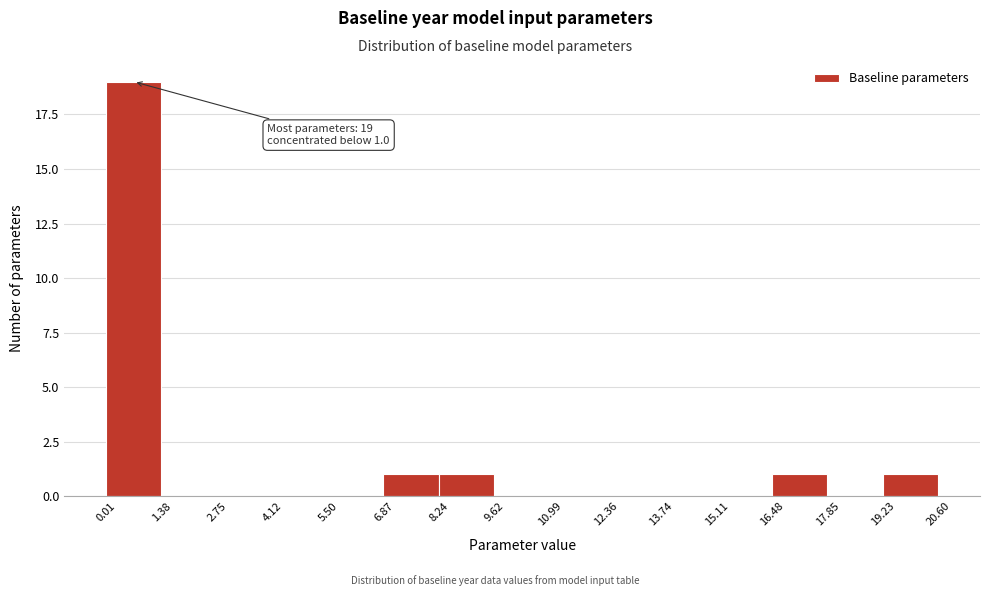

Which range on the x-axis has the tallest bar?

0.01 to 1.38